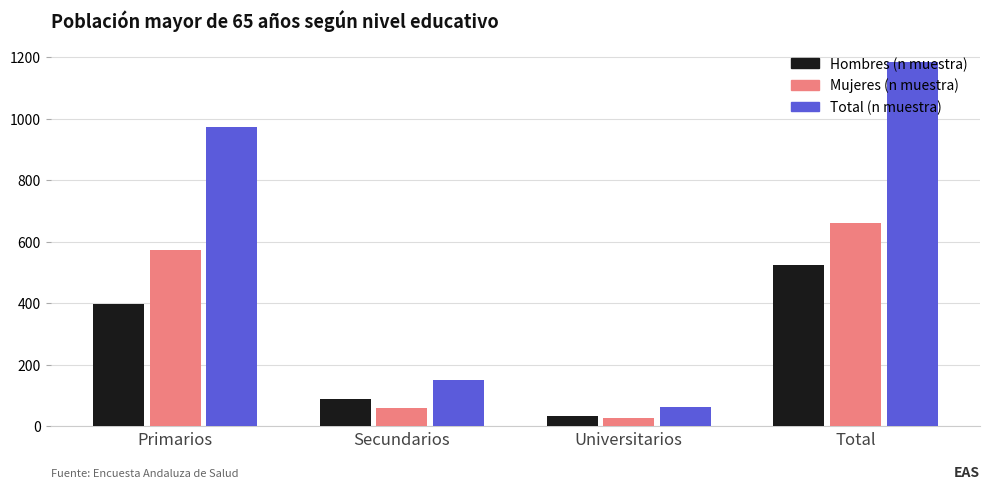

How many values in the Mujeres (n muestra) series are below 574?

2